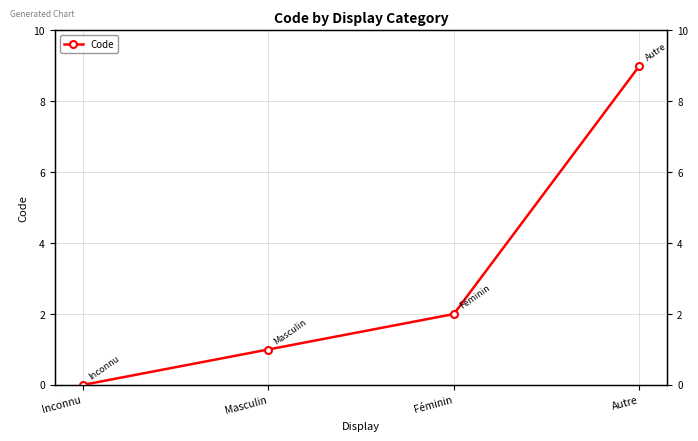

How many values are between 1 and 9?

3